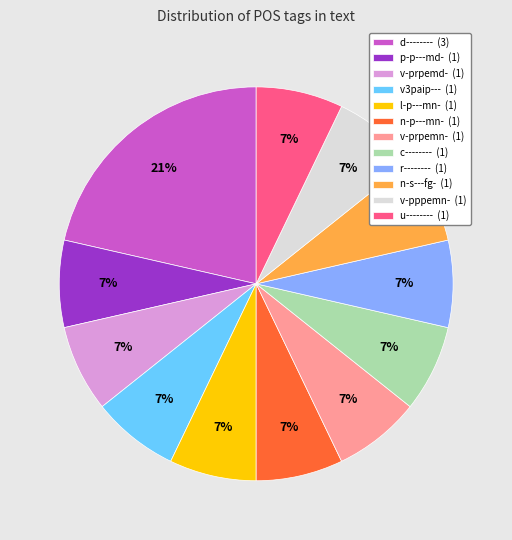

Do u-------- (1) and v3paip--- (1) together represent more than half of the pie?

No